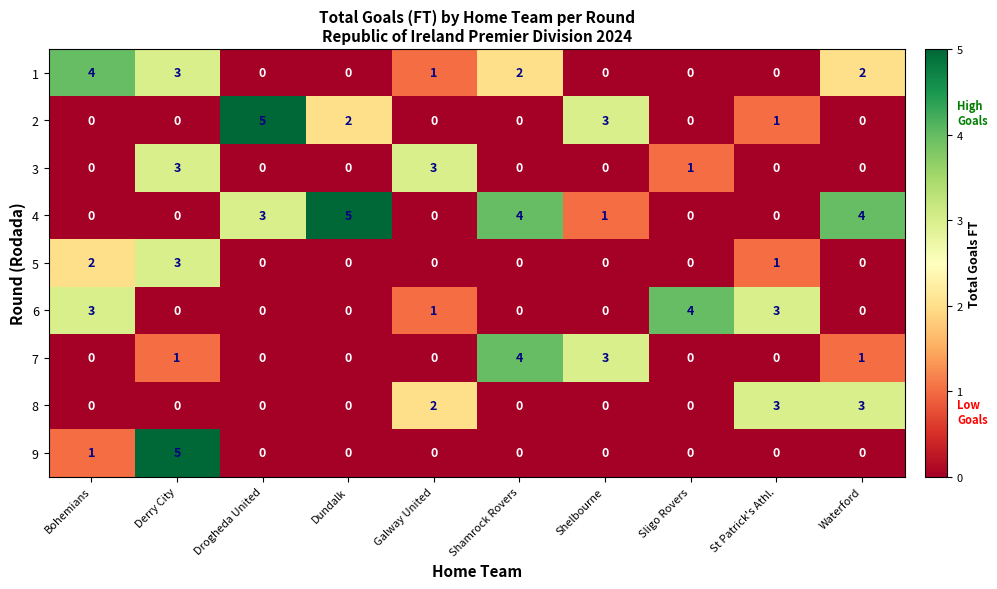

What is the total value across all series at Derry City?

15